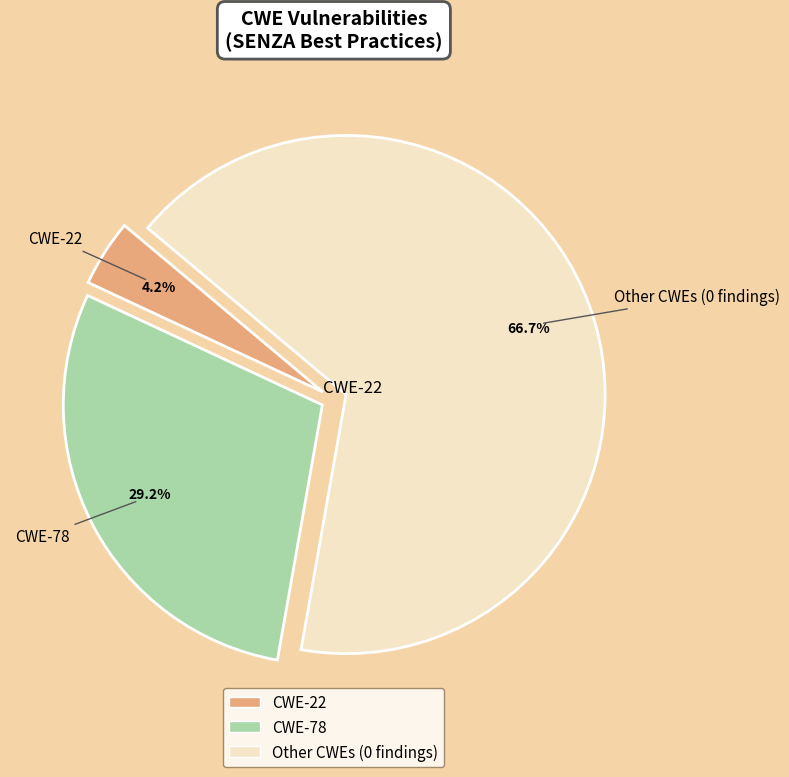

How many segments does this pie chart have?

3